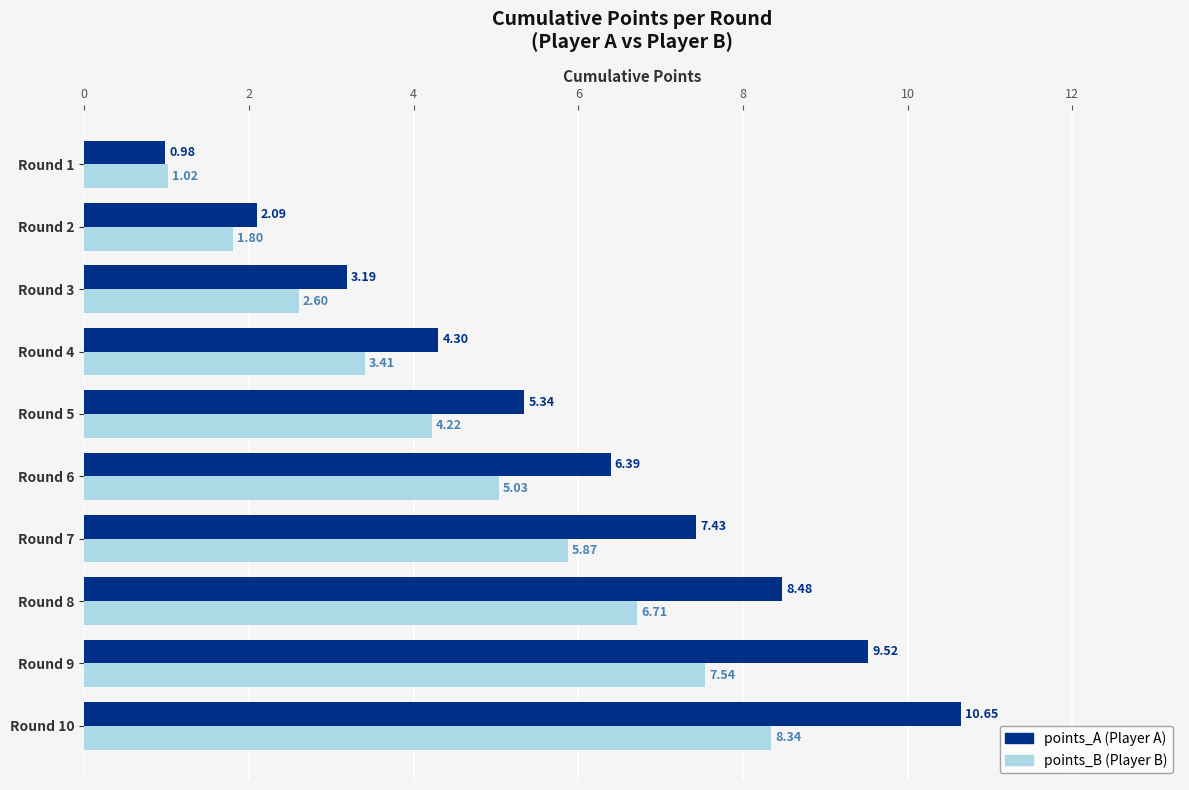

At which category is the sum across all series the highest?

Round 10